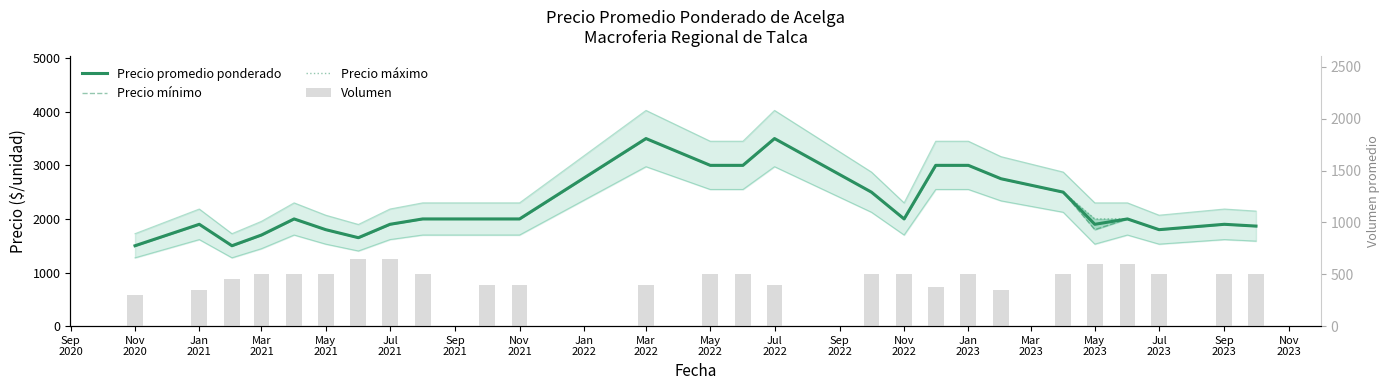

At which category is the sum across all series the highest?

Mar 2022